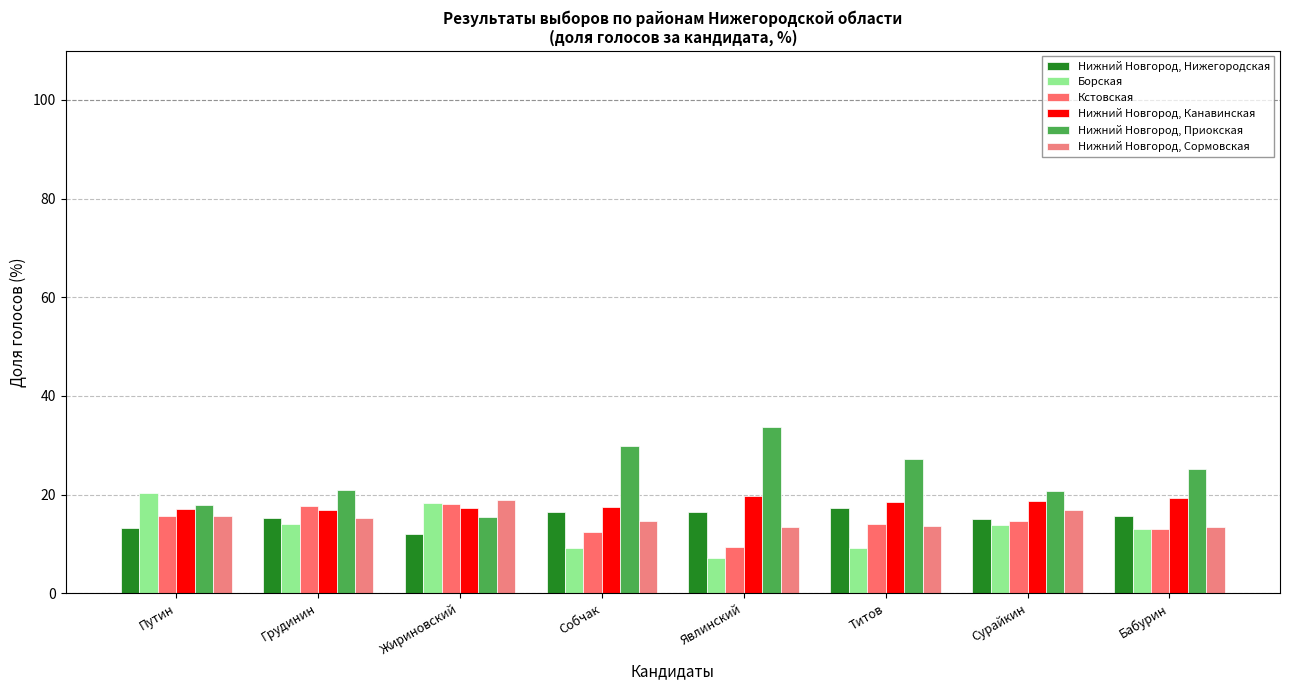

The Нижний Новгород, Приокская series shows 13.3 at Грудинин. True or false?

False